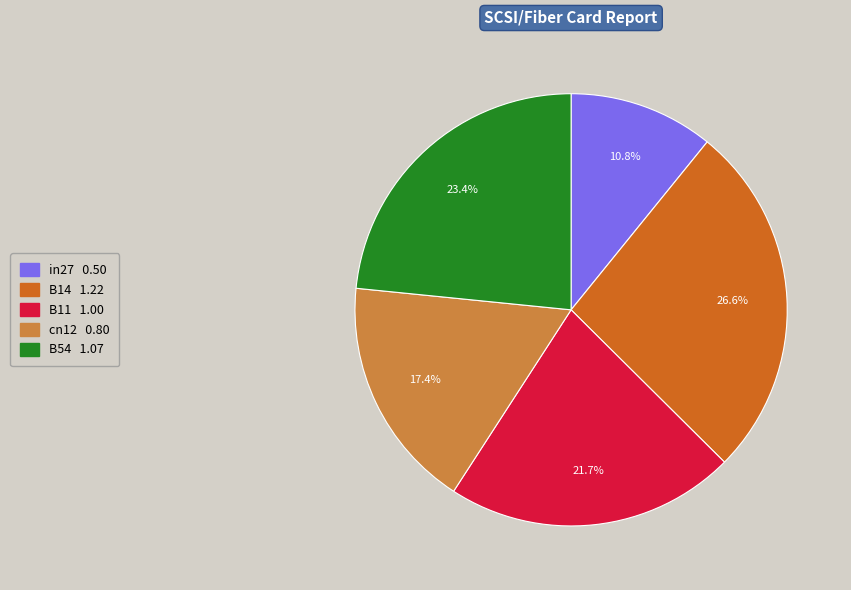

To the nearest percent, what is the difference between the largest and smallest slice percentages?

16%